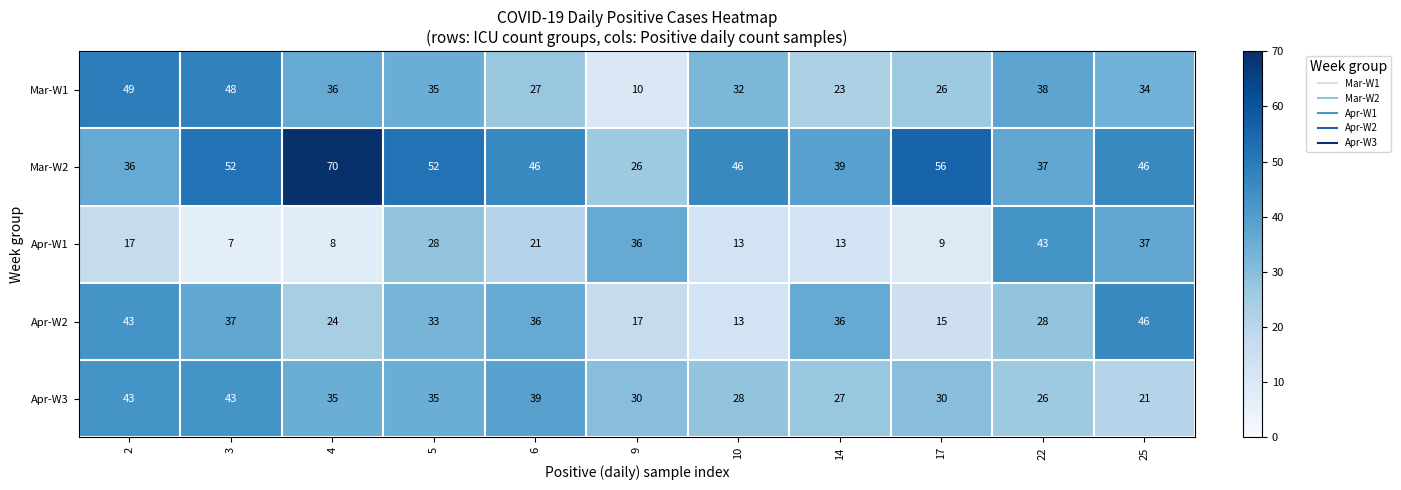

Is the value of Apr-W2 at 6 greater than the value of Apr-W1 at 5?

Yes